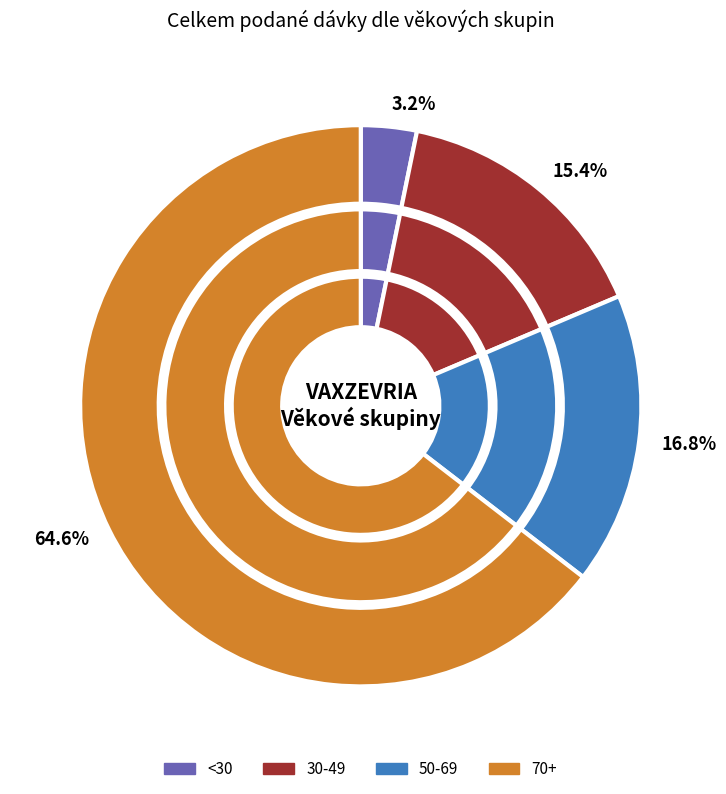

Is 03.03.2021 the majority of the pie?

No